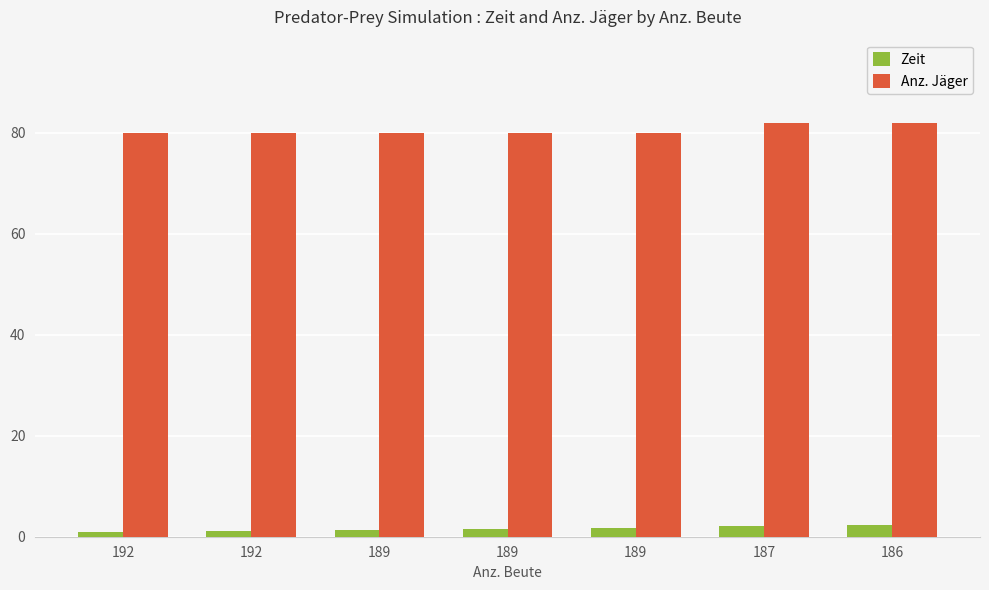

Read the Zeit value at 189.

1.4